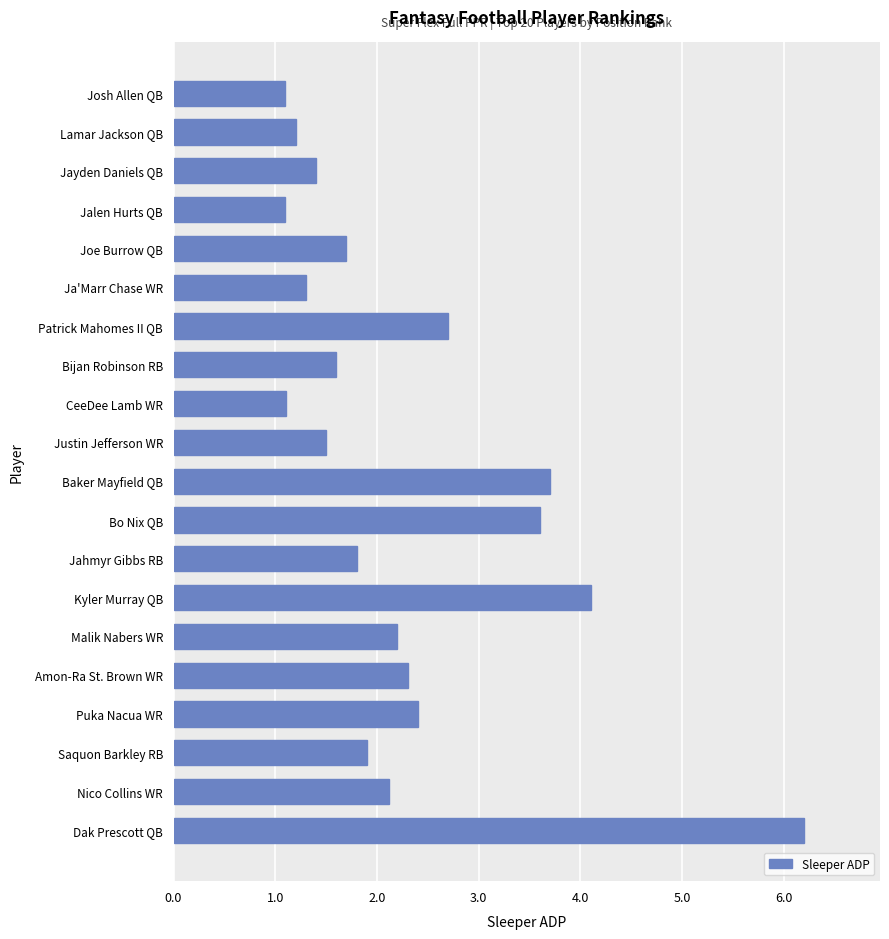

Approximately how many times larger is the value at Patrick Mahomes II QB compared to Baker Mayfield QB?

0.7